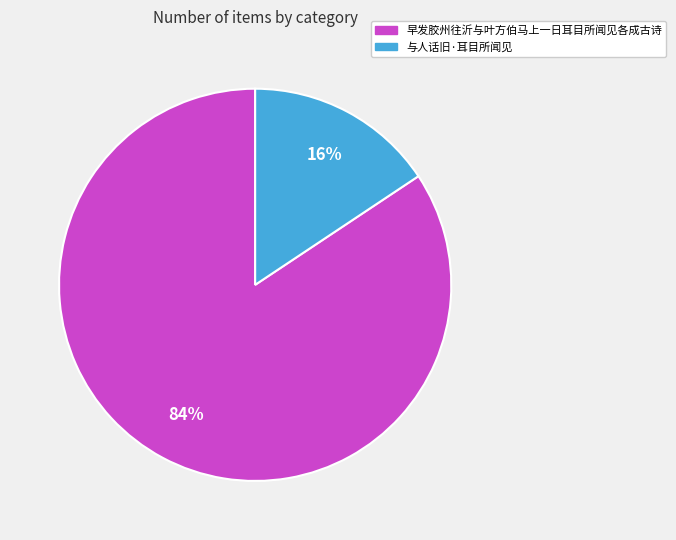

Between 早发胶州往沂与叶方伯马上一日耳目所闻见各成古诗 and 与人话旧·耳目所闻见, which is larger?

早发胶州往沂与叶方伯马上一日耳目所闻见各成古诗